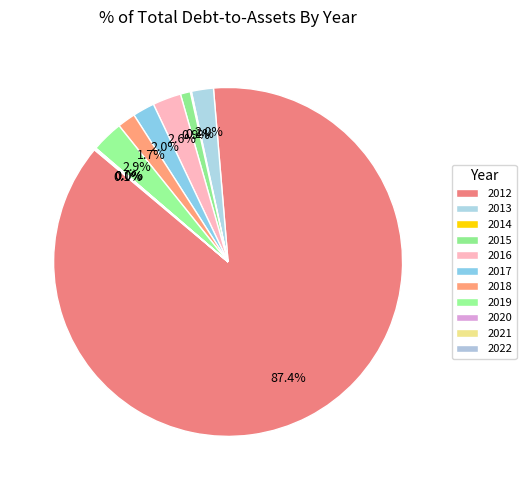

The 2018 slice represents 1% of the pie. True or false?

False